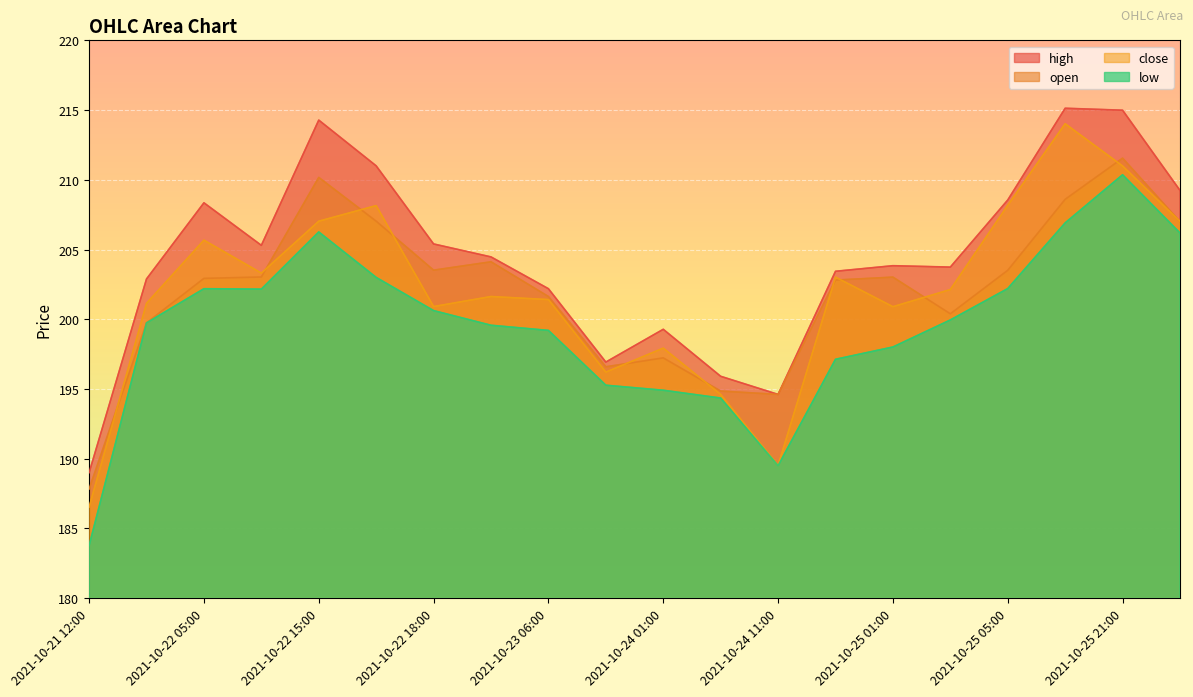

What is the difference between the highest and lowest values at 2021-10-25 03:00?

3.8